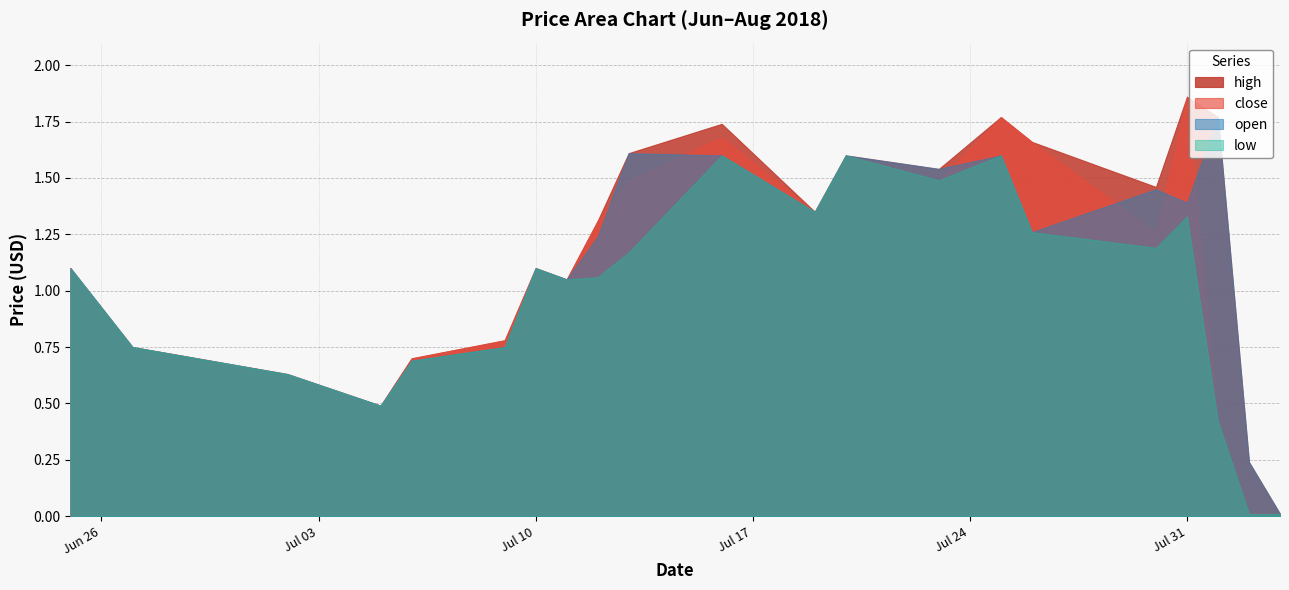

Does the chart have visible grid lines?

Yes